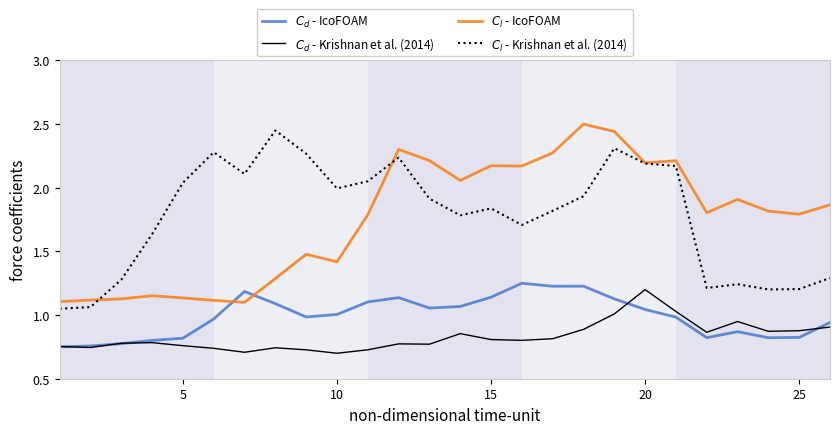

Does the chart have visible grid lines?

No